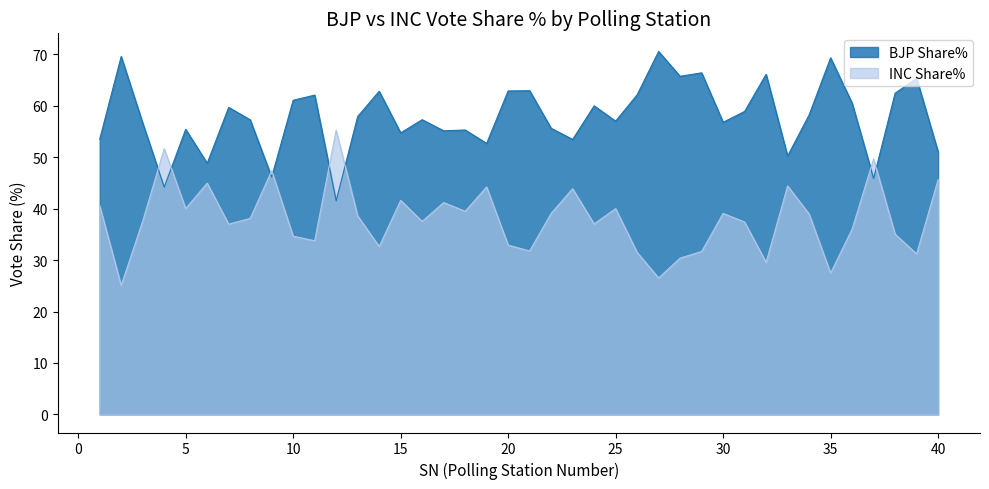

Reading left to right, what are all the values shown in this chart?

BJP Share%: 53.5	69.6	56.7	44.2	55.4	48.8	59.7	57.3	46.1	61.1	62.1	41.5	57.9	62.8	54.8	57.3	55.1	55.3	52.7	62.9	63.0	55.6	53.5	60.0	57.0	62.1	70.6	65.8	66.4	56.8	58.9	66.1	50.2	58.2	69.3	60.5	45.9	62.5	65.4	51.1
INC Share%: 40.6	25.1	37.6	51.7	40.0	45.0	37.0	38.1	47.4	34.6	33.8	55.2	38.6	32.6	41.6	37.5	41.2	39.5	44.2	32.9	31.8	39.1	43.9	37.0	40.0	31.5	26.5	30.4	31.7	39.1	37.4	29.6	44.4	39.0	27.5	36.0	49.7	35.0	31.2	45.6